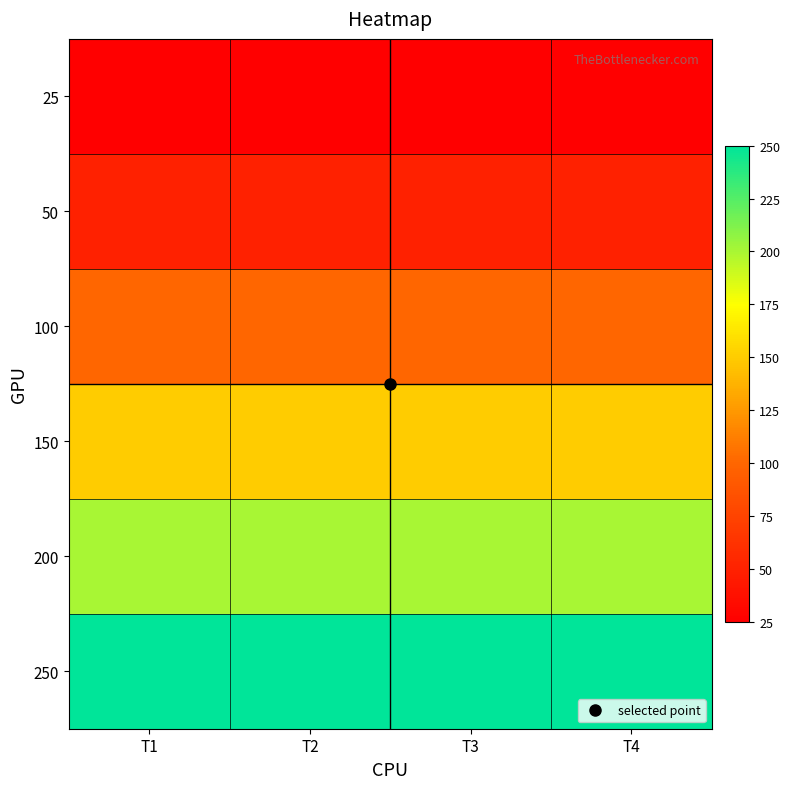

Reading left to right, extract all data points from this chart.

25: T1=25	T2=25	T3=25	T4=25
50: T1=50	T2=50	T3=50	T4=50
100: T1=100	T2=100	T3=100	T4=100
150: T1=150	T2=150	T3=150	T4=150
200: T1=200	T2=200	T3=200	T4=200
250: T1=250	T2=250	T3=250	T4=250